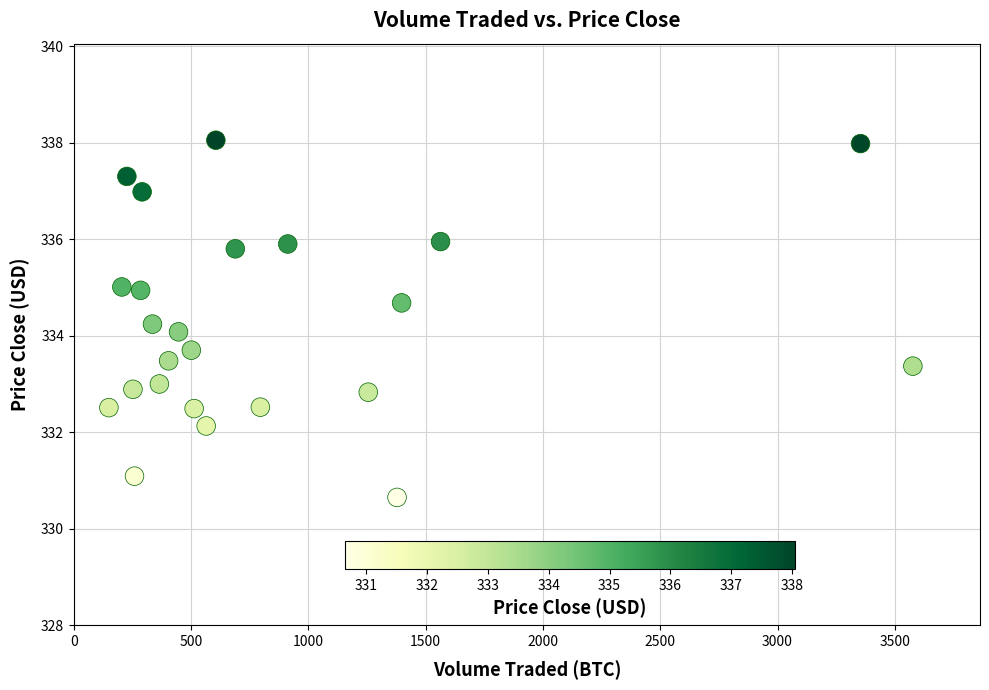

What is the range of X values (max minus min)?

3427.3